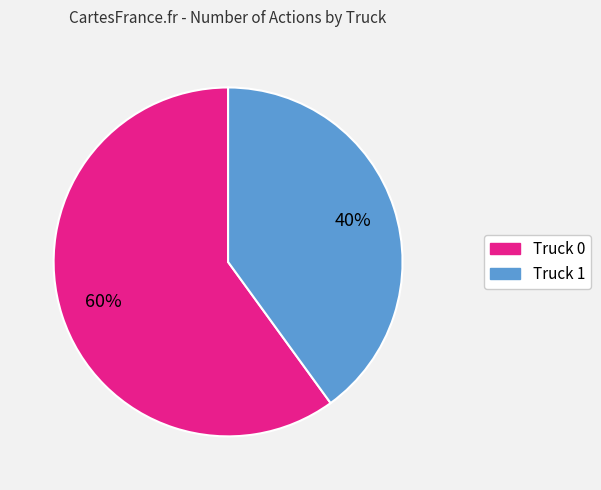

What percentage is the Truck 0 slice, to the nearest percent?

60%